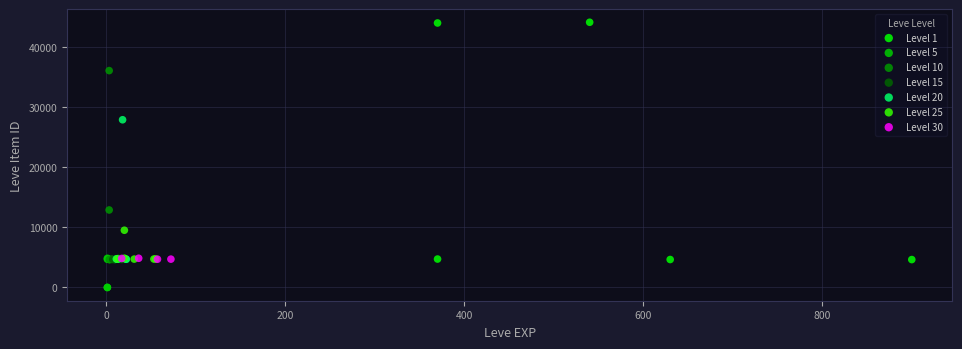

Which series reaches the maximum Y coordinate?

Level 1